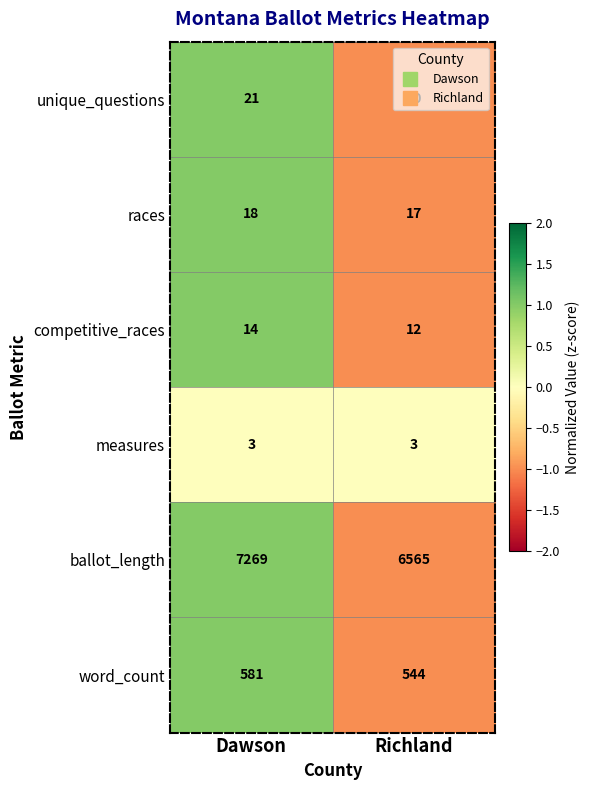

Rank the series at Dawson from lowest to highest value.

measures, competitive_races, races, unique_questions, word_count, ballot_length